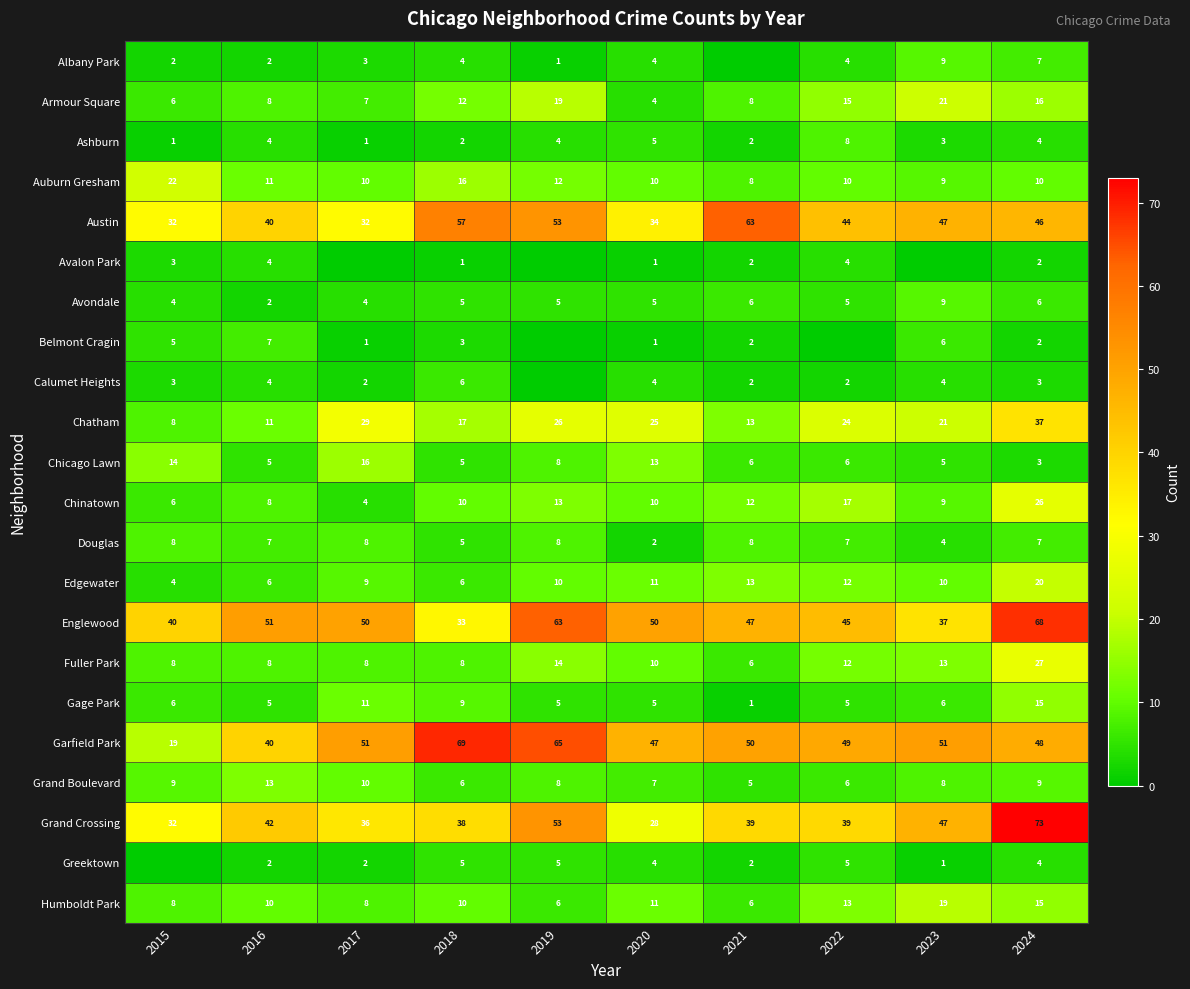

What is the spread (max minus min) of values at 2016?

49